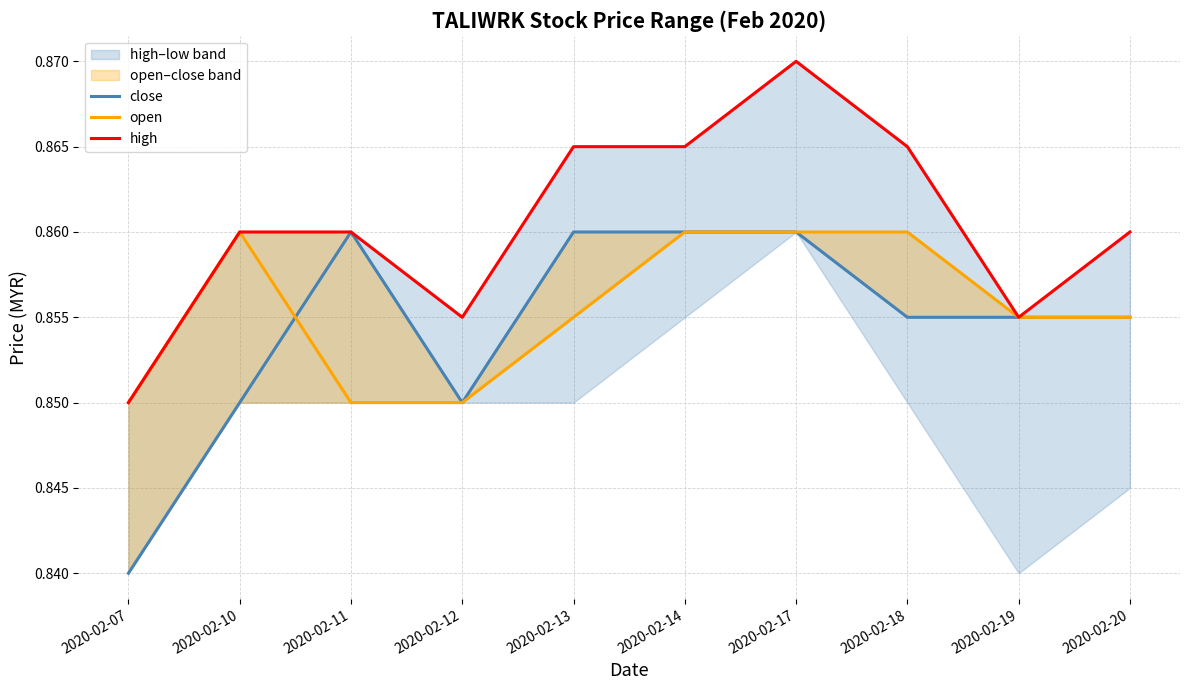

Where is the first local maximum for high?

2020-02-17